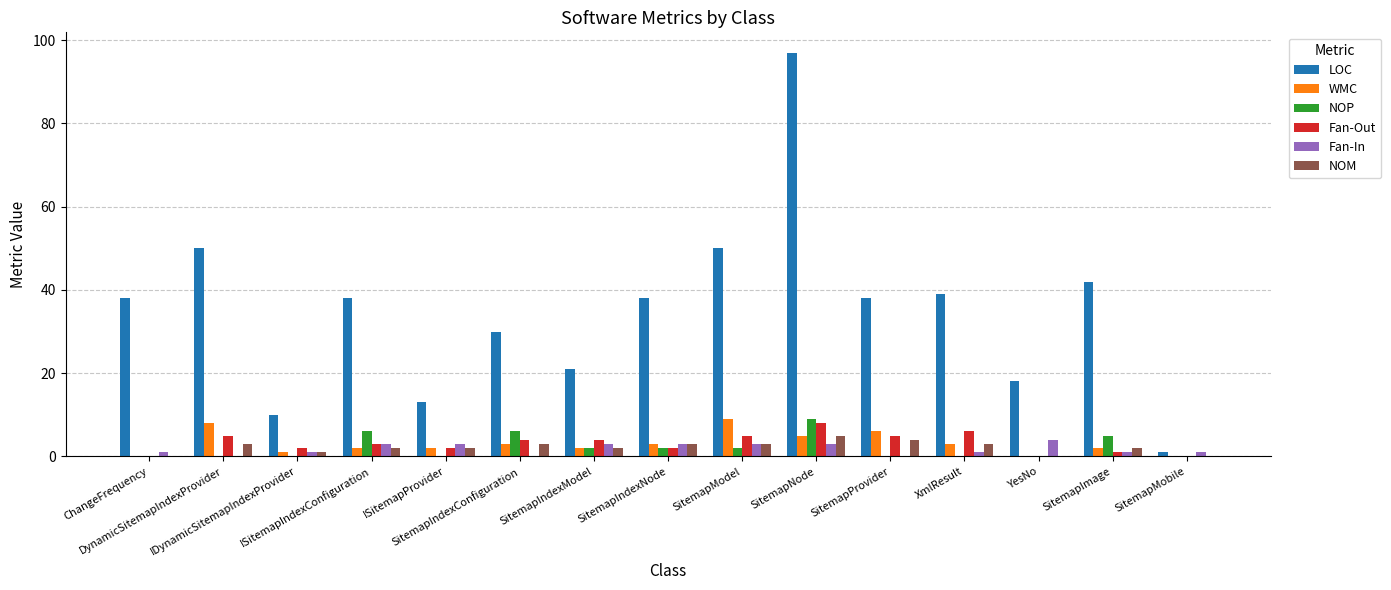

Which series changed the most between SitemapModel and SitemapNode?

LOC